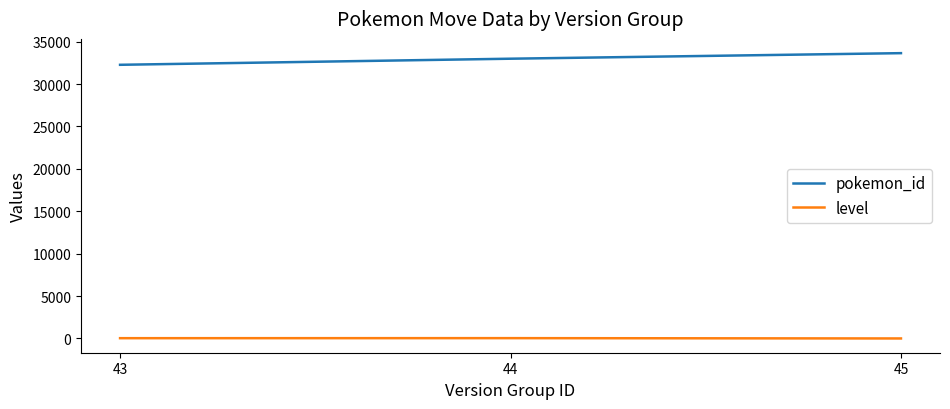

At which label is level closest to 19?

43